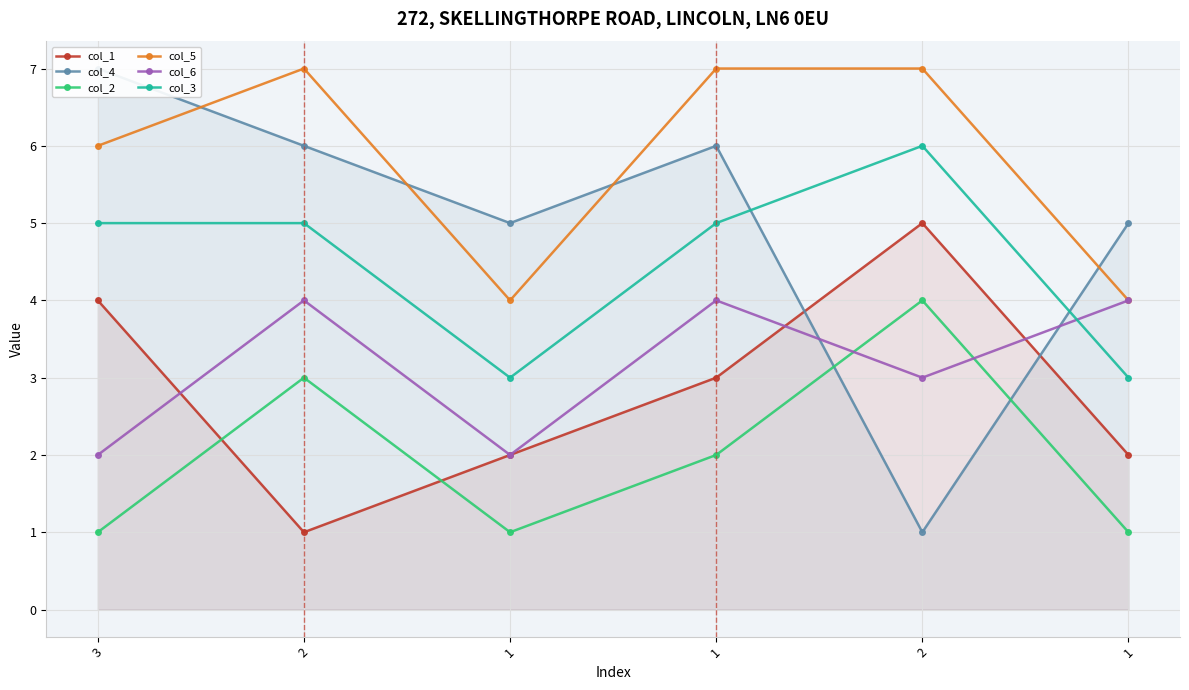

Between 1 and 1, which is larger?

1